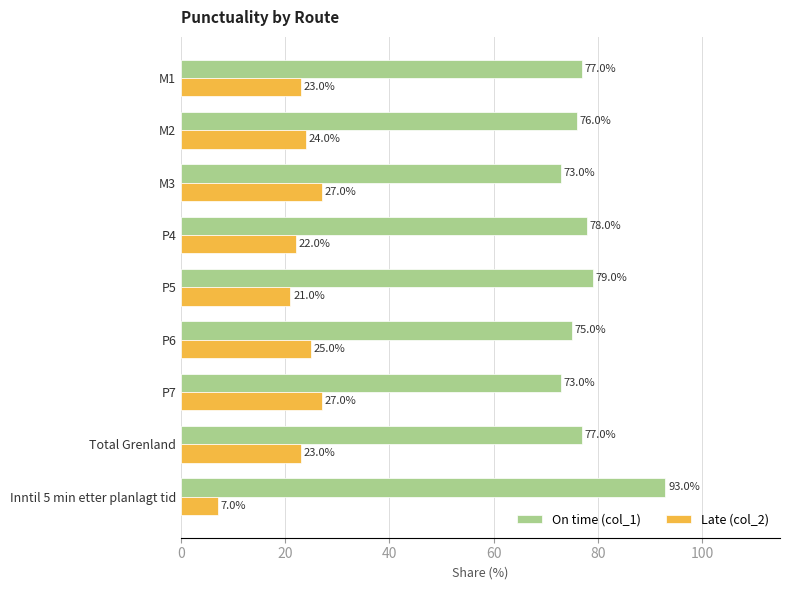

What are all the series names shown in the legend?

On time (col_1), Late (col_2)